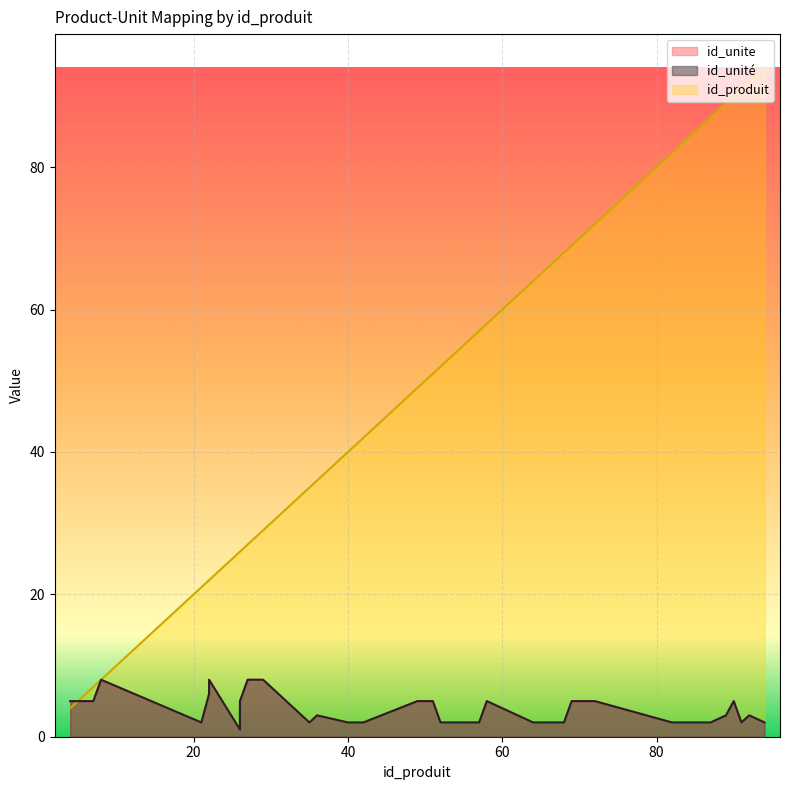

List the labels in order of id_produit value, smallest first.

4, 5, 6, 7, 8, 21, 22, 22, 22, 26, 26, 27, 28, 29, 35, 36, 40, 42, 49, 51, 52, 53, 54, 57, 58, 64, 68, 69, 71, 72, 82, 84, 85, 86, 87, 89, 90, 91, 92, 94